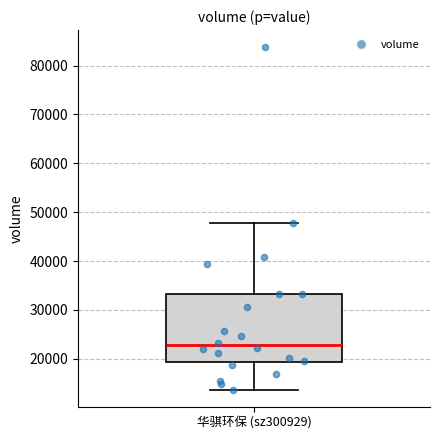

Where does the upper whisker of the box for 华骐环保 (sz300929) end on the y-axis? The values are not printed on the chart, so give them approximately, as read against the axis.

48000